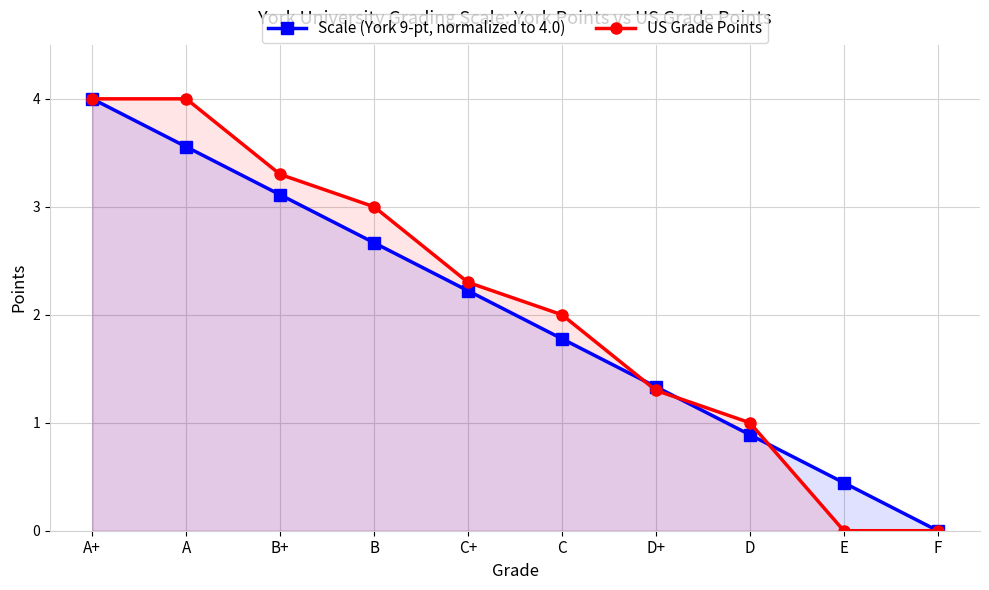

Reading left to right, what are all the values shown in this chart?

Scale (York 9-pt, normalized to 4.0): A+=4.0	A=3.6	B+=3.1	B=2.7	C+=2.2	C=1.8	D+=1.3	D=0.9	E=0.4	F=0.0
US Grade Points: A+=4.0	A=4.0	B+=3.3	B=3.0	C+=2.3	C=2.0	D+=1.3	D=1.0	E=0.0	F=0.0